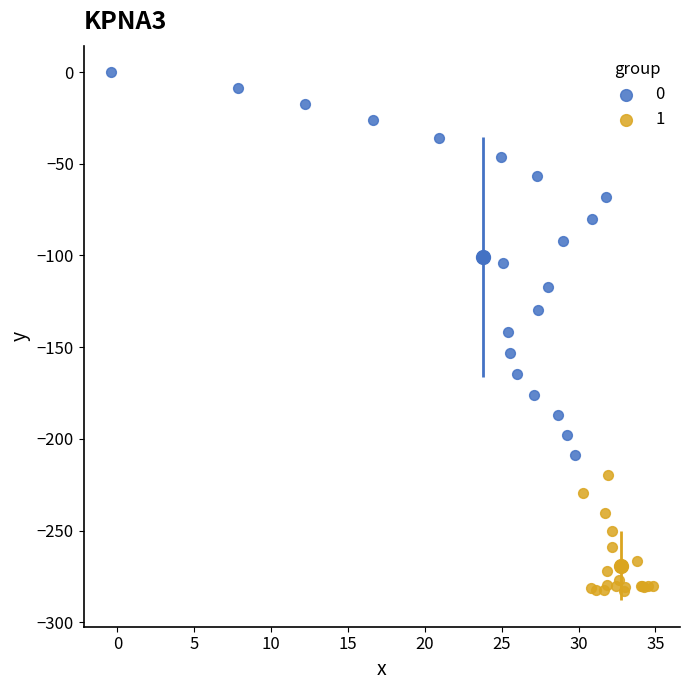

Which series has the largest Y range (max minus min)?

0